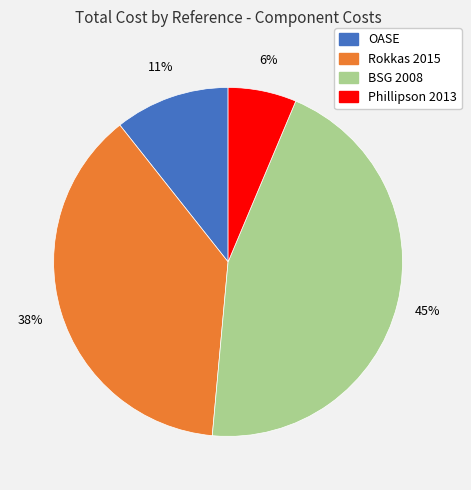

To the nearest percent, what is the combined percentage of Rokkas 2015 and BSG 2008?

83%